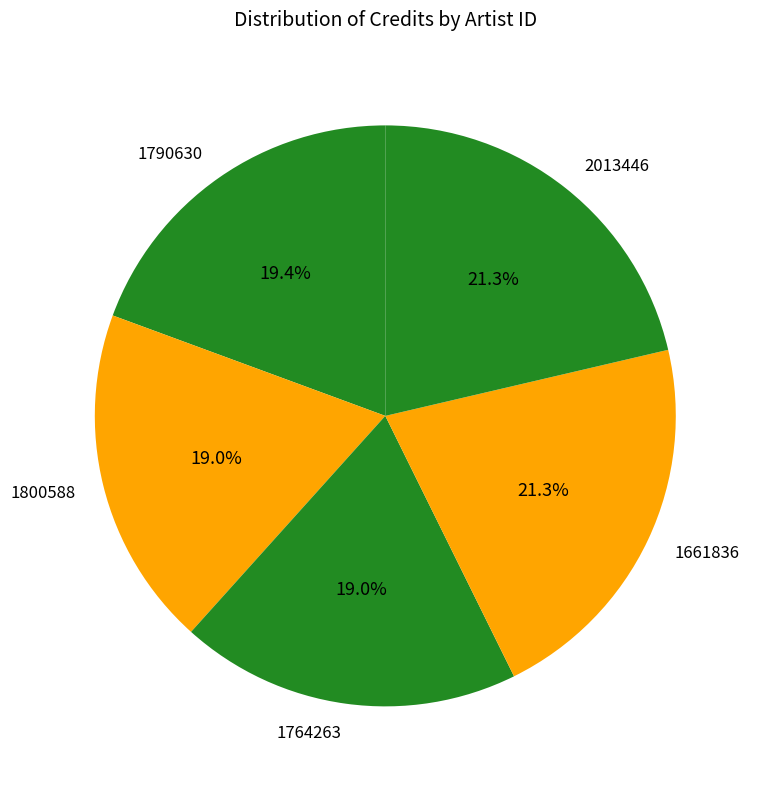

Is the sum of 1790630 and 1764263 greater than half?

No